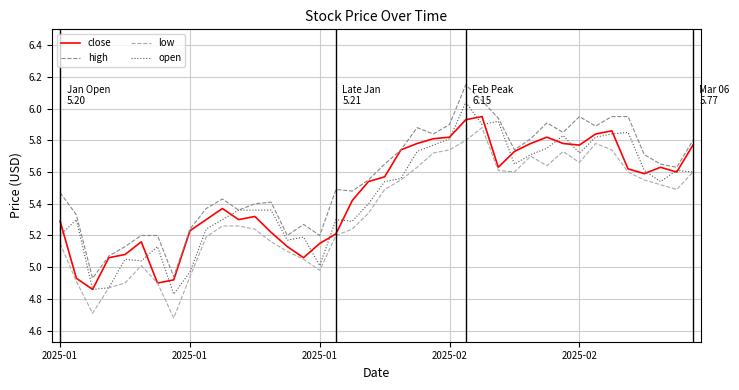

True or false: high and low intersect in this chart.

False